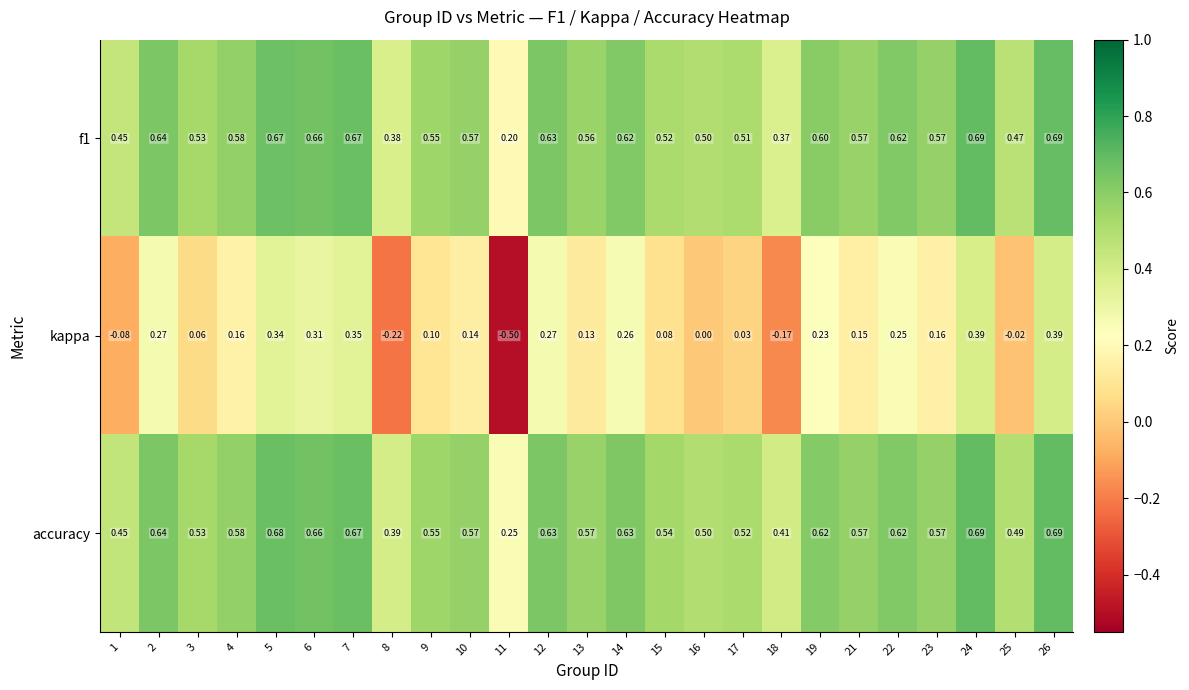

What is the total value across all series at 8?

0.6